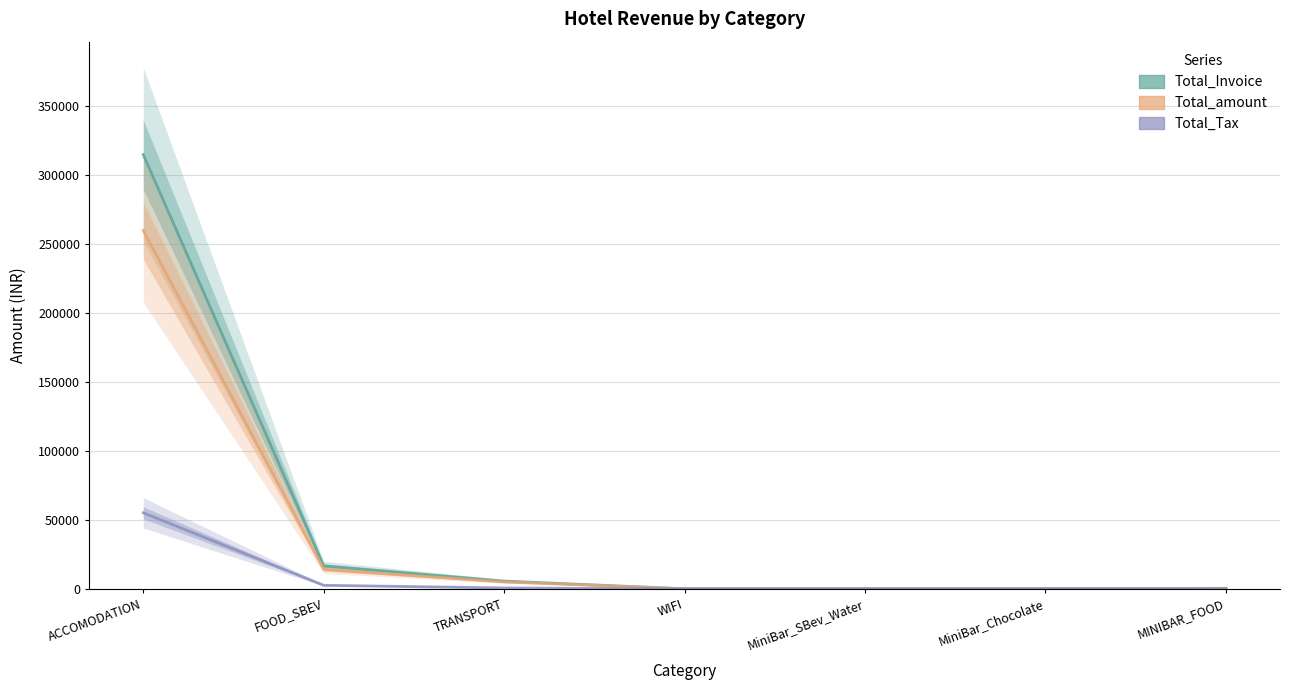

At how many categories does at least one series exceed 173733?

1